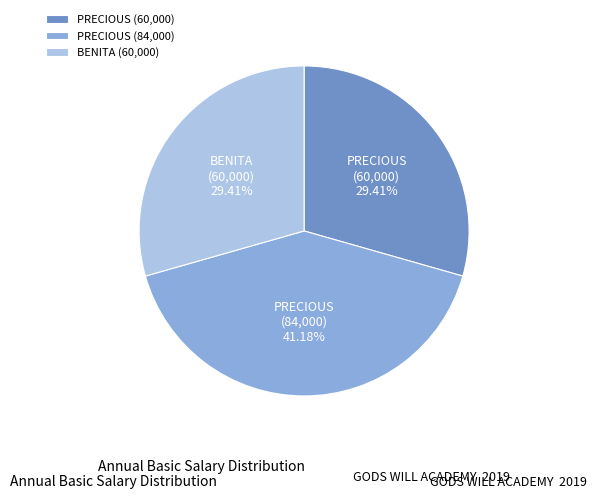

Is the sum of PRECIOUS (84,000) and PRECIOUS (60,000) greater than half?

Yes